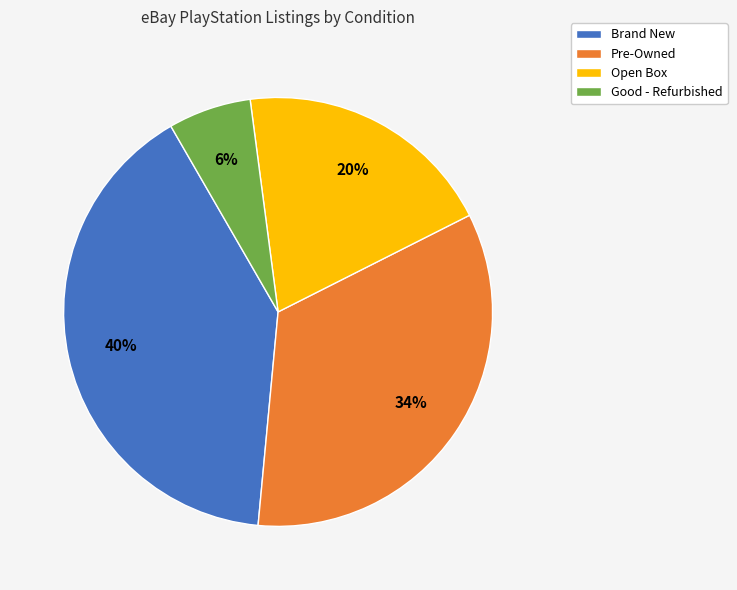

What percentage is the Good - Refurbished slice, to the nearest percent?

6%